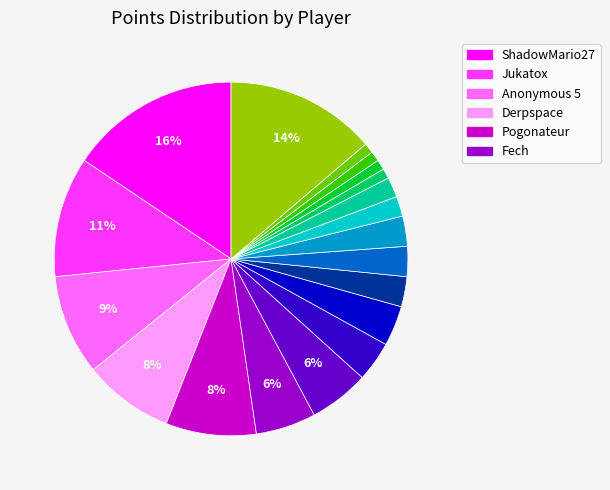

To the nearest percent, what is the average slice percentage?

5%